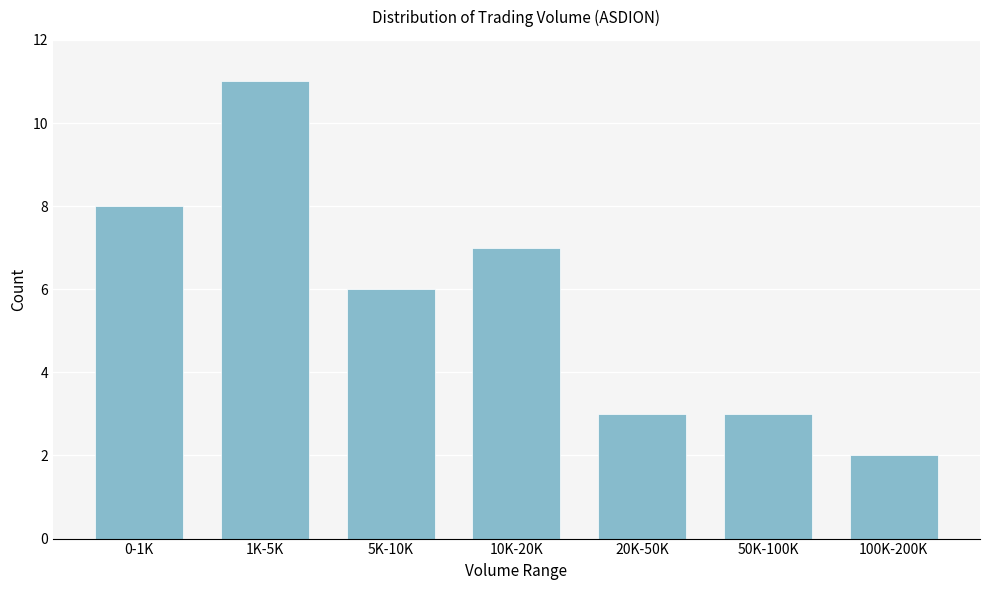

Reading left to right, list all the values displayed in this chart.

8	11	6	7	3	3	2